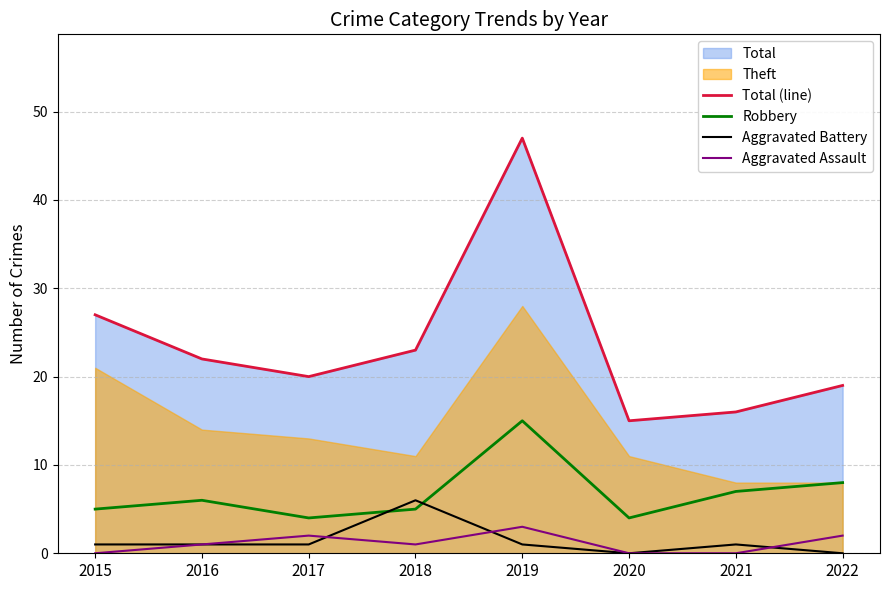

What is the highest value of the Aggravated Assault series?

3